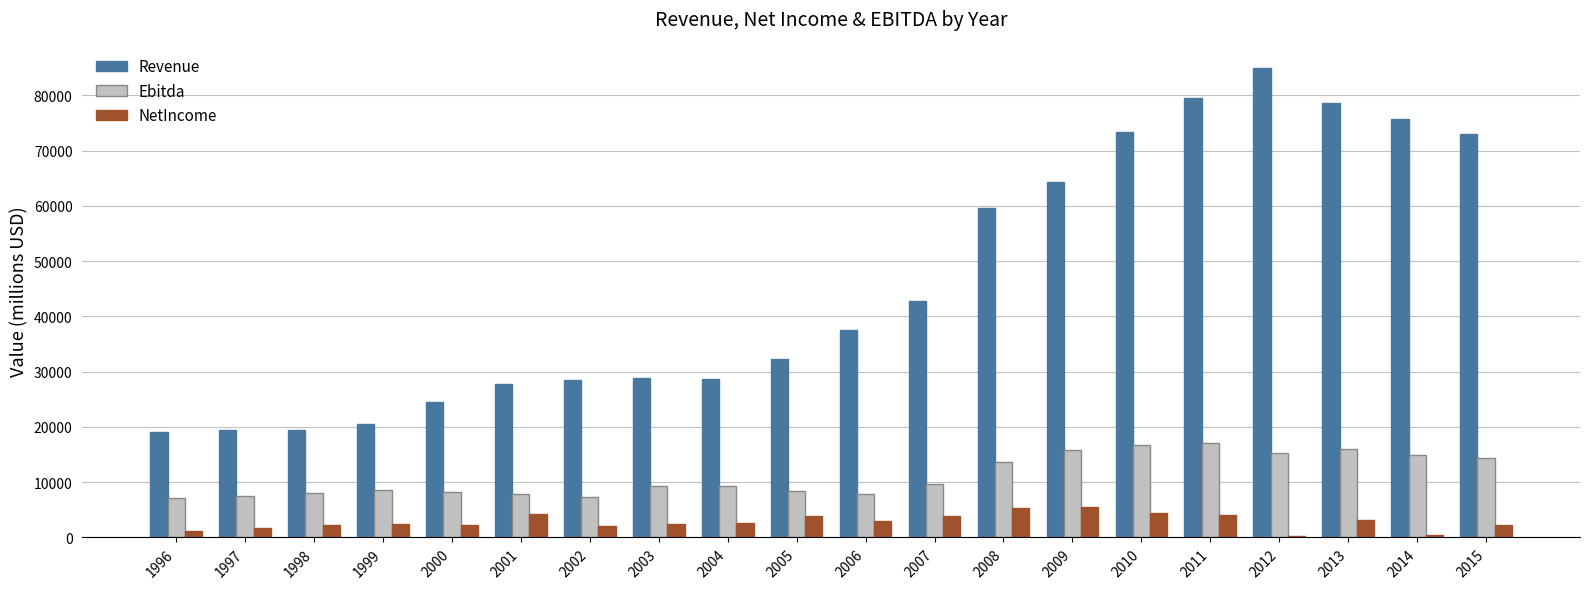

Which category has the highest value across all series?

2012